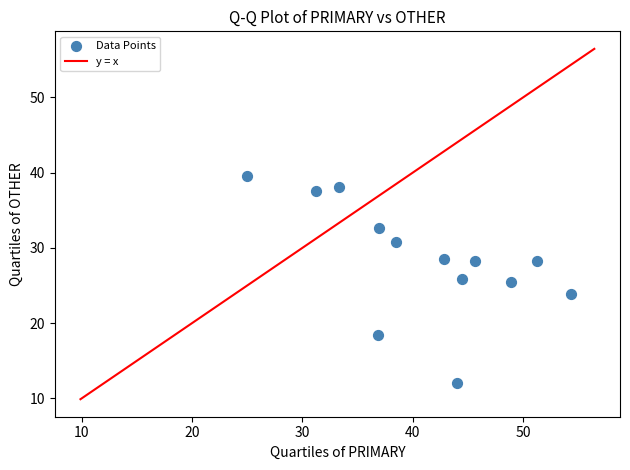

What is the range of Y values (max minus min)?

27.6